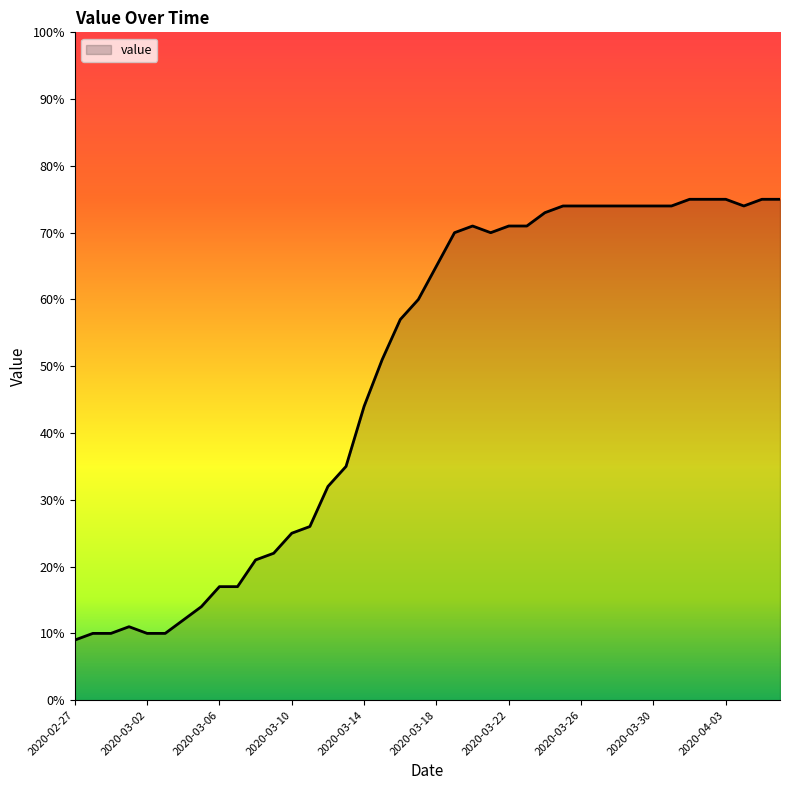

Reading left to right, extract all data points from this chart.

9.0	10.0	10.0	11.0	10.0	10.0	12.0	14.0	17.0	17.0	21.0	22.0	25.0	26.0	32.0	35.0	44.0	51.0	57.0	60.0	65.0	70.0	71.0	70.0	71.0	71.0	73.0	74.0	74.0	74.0	74.0	74.0	74.0	74.0	75.0	75.0	75.0	74.0	75.0	75.0